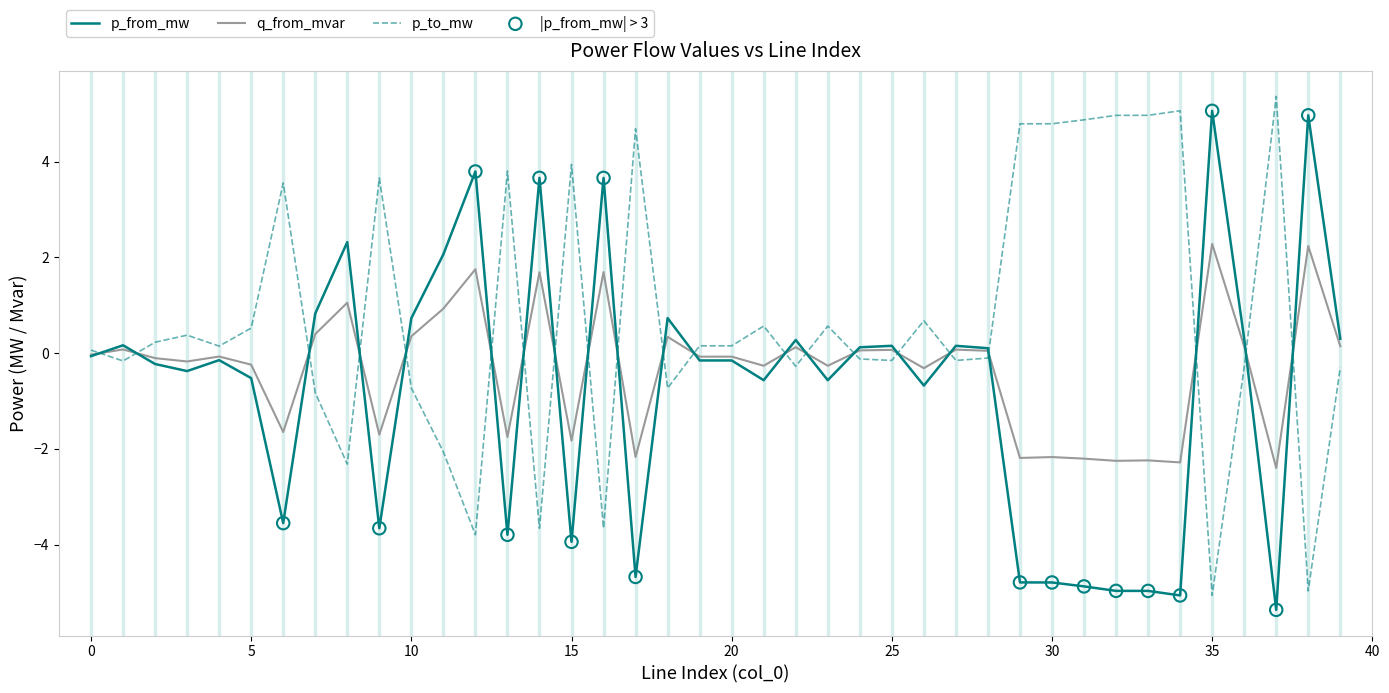

Which series has the largest total across all categories?

p_to_mw